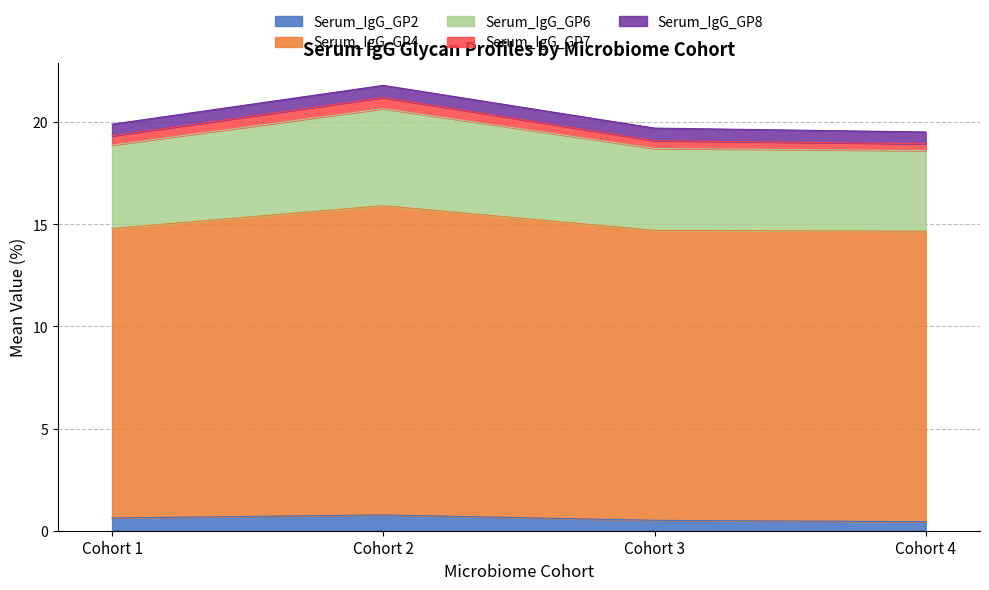

What is the value of the Serum_IgG_GP7 point at the 2nd from the left?

0.5